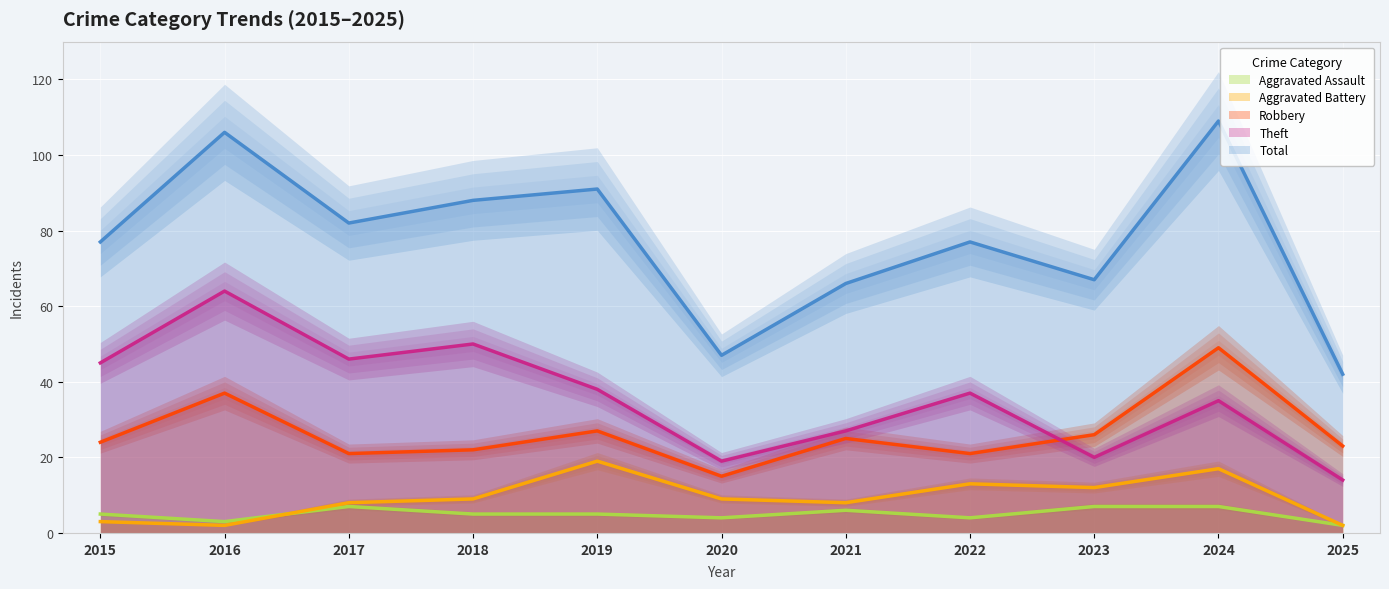

What is the value of the Total point at the 9th from the left?

67